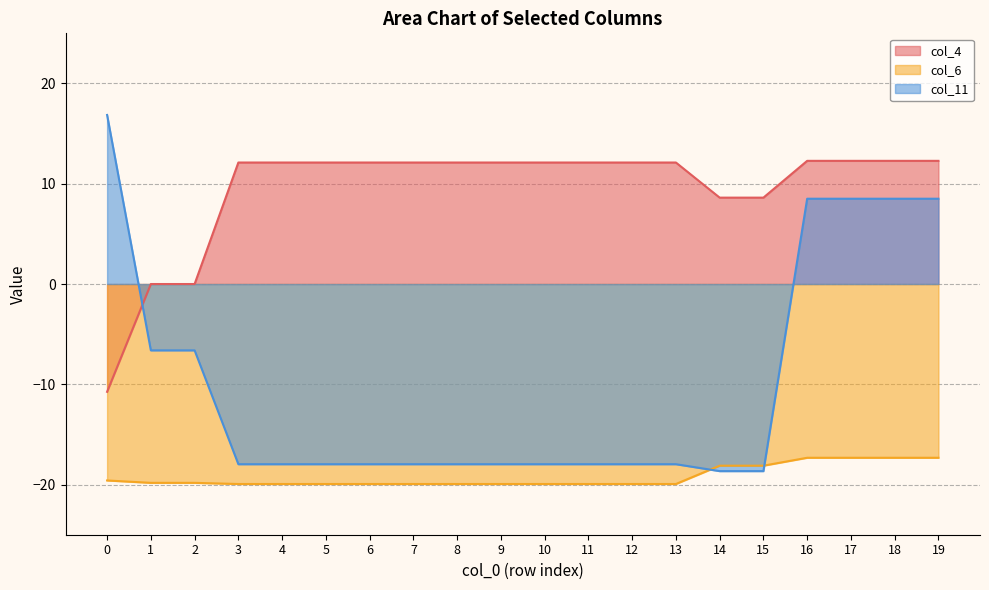

At which category does the chart reach its minimum across all series?

3